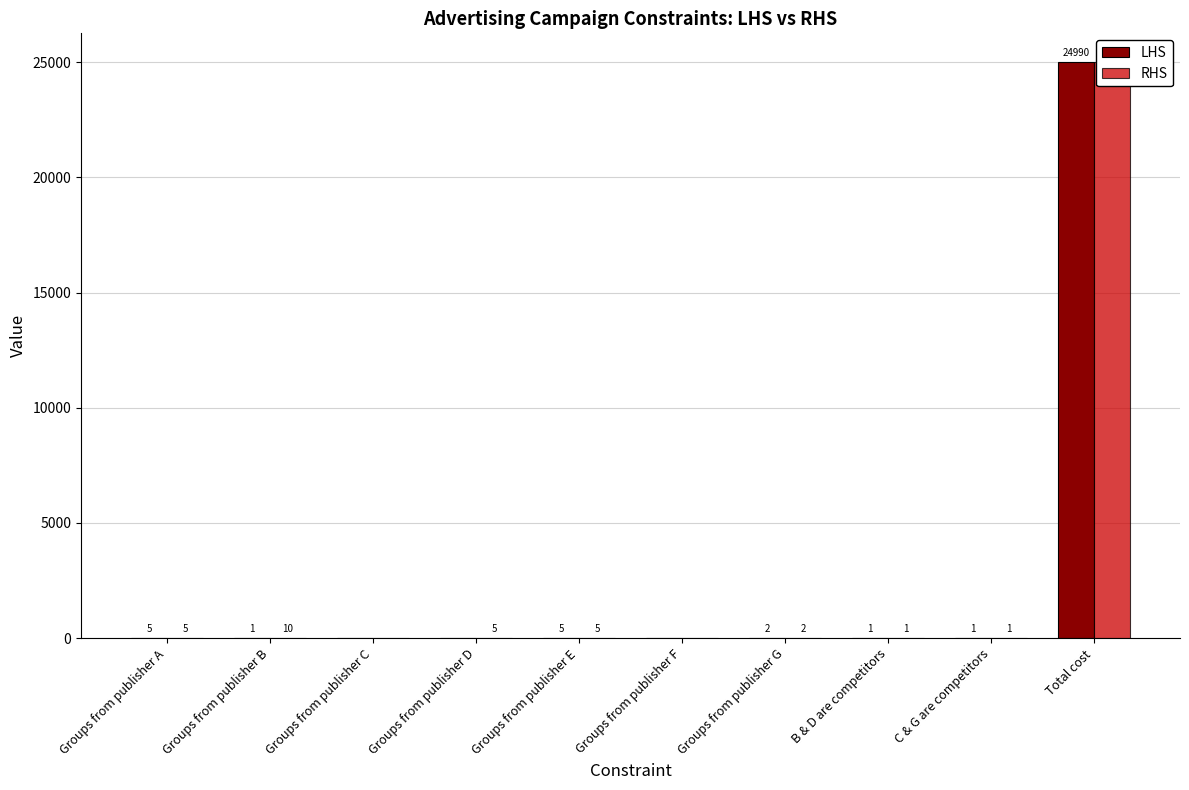

What is the total value across all series at Groups from publisher B?

11